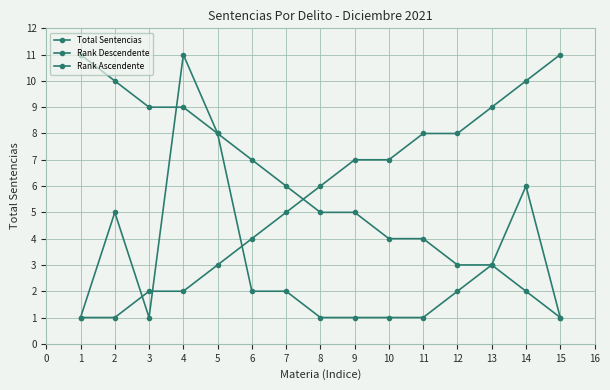

The value of Rank Descendente at 8 is 2. True or false?

False